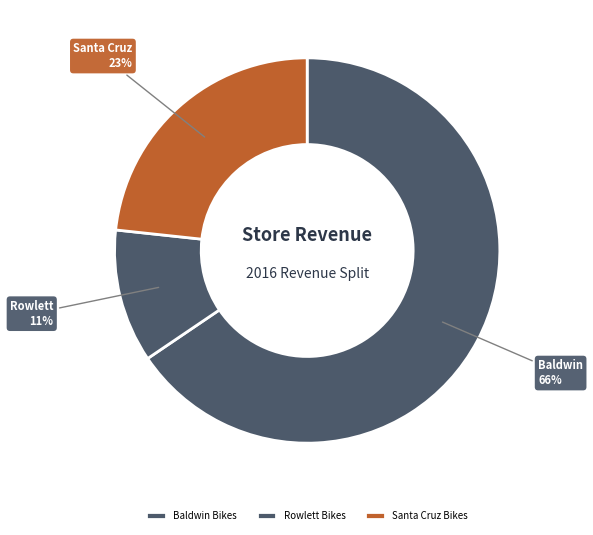

Rank the categories by value from highest to lowest.

Baldwin Bikes, Santa Cruz Bikes, Rowlett Bikes